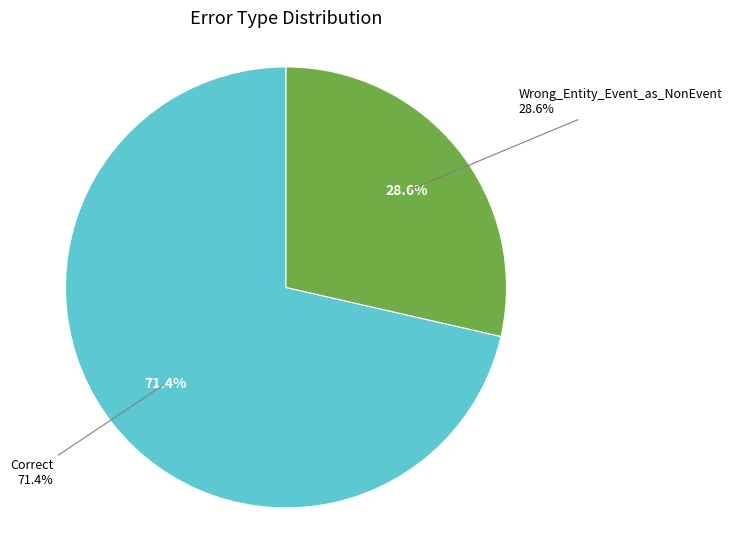

What percentage is NOT represented by Wrong_Entity_Event_as_NonEvent?

71.4%